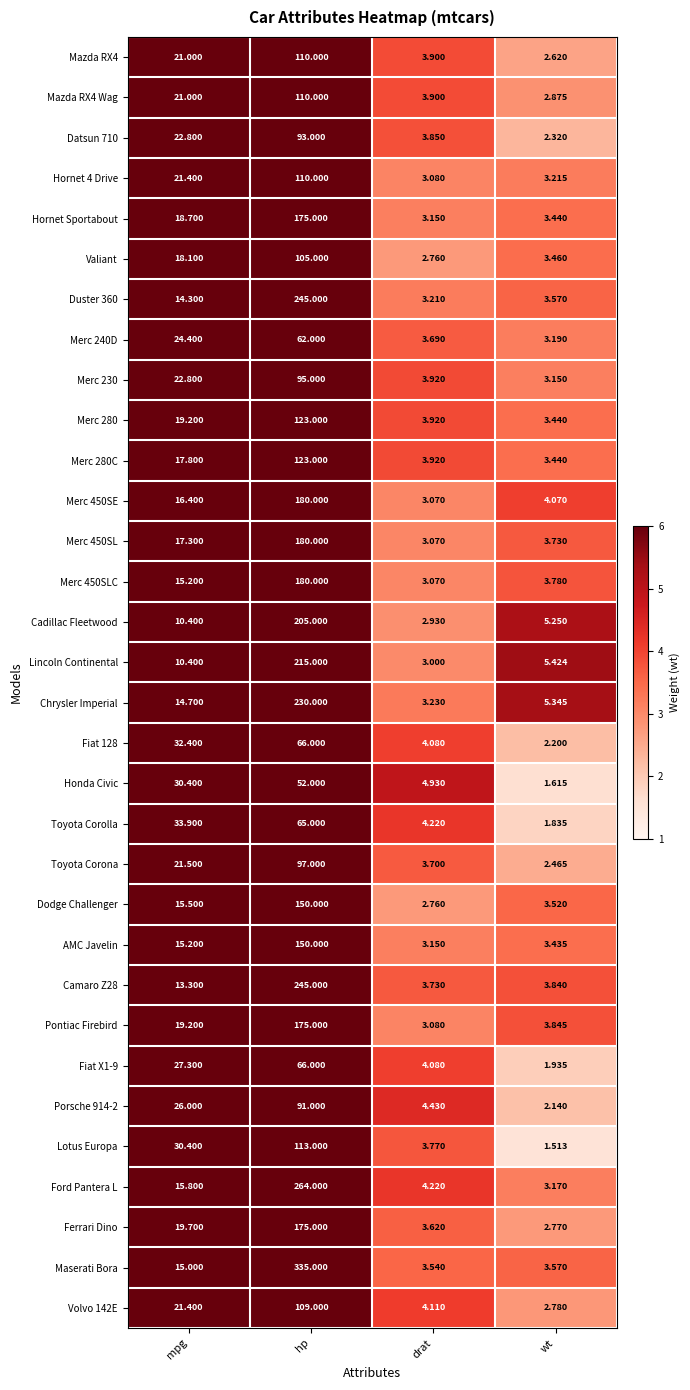

Which series has the largest total across all categories?

Maserati Bora